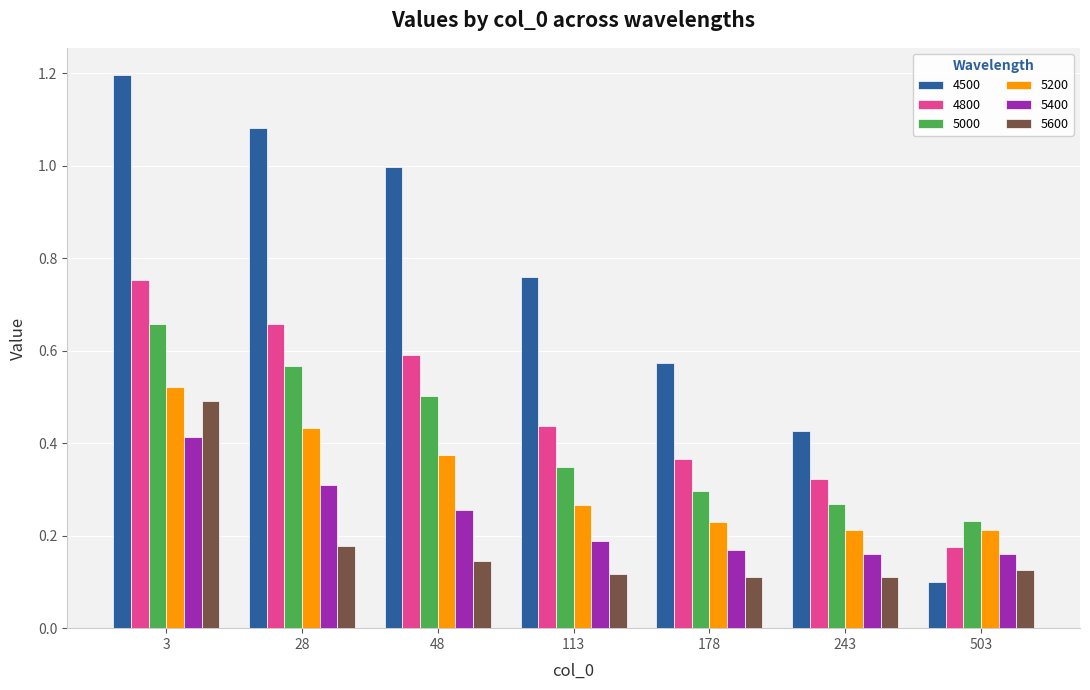

What is the sum of all 4800 values?

3.3